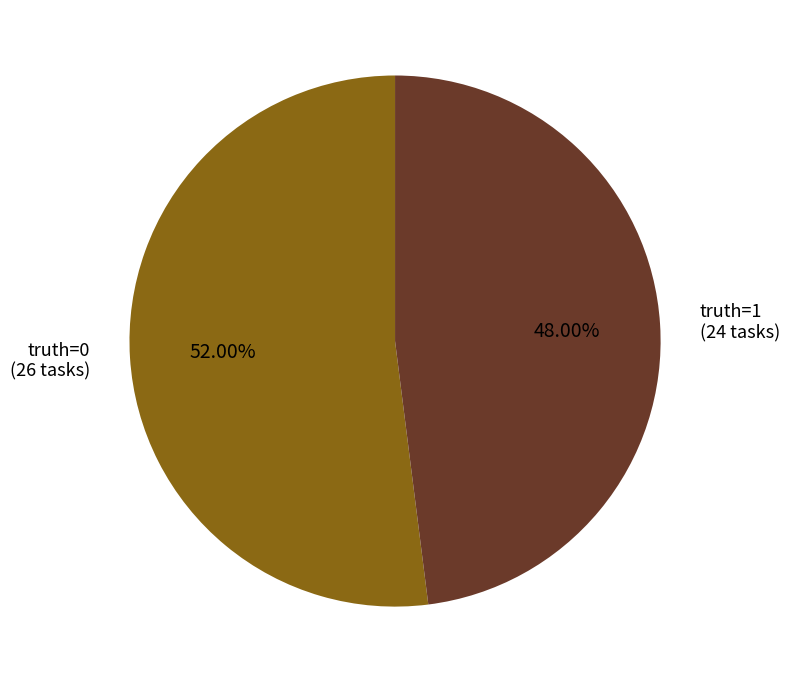

What is the ratio of the value at truth=1 to the value at truth=0?

0.9